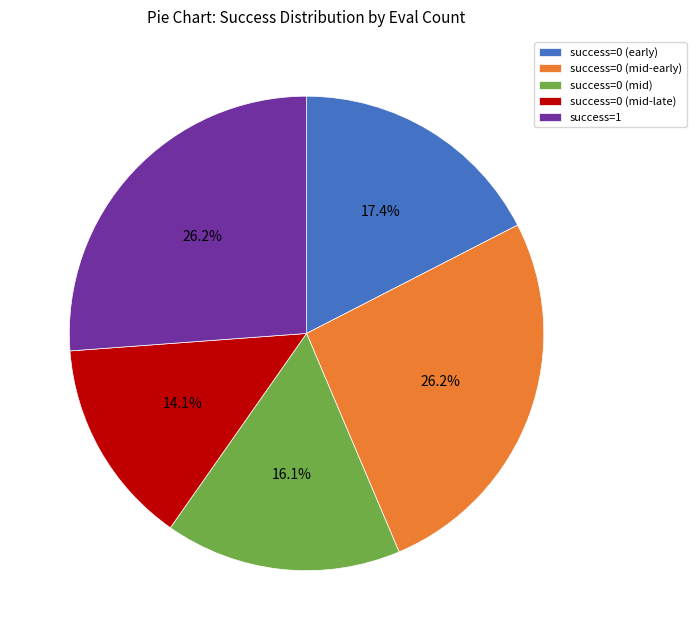

How many segments does this pie chart have?

5